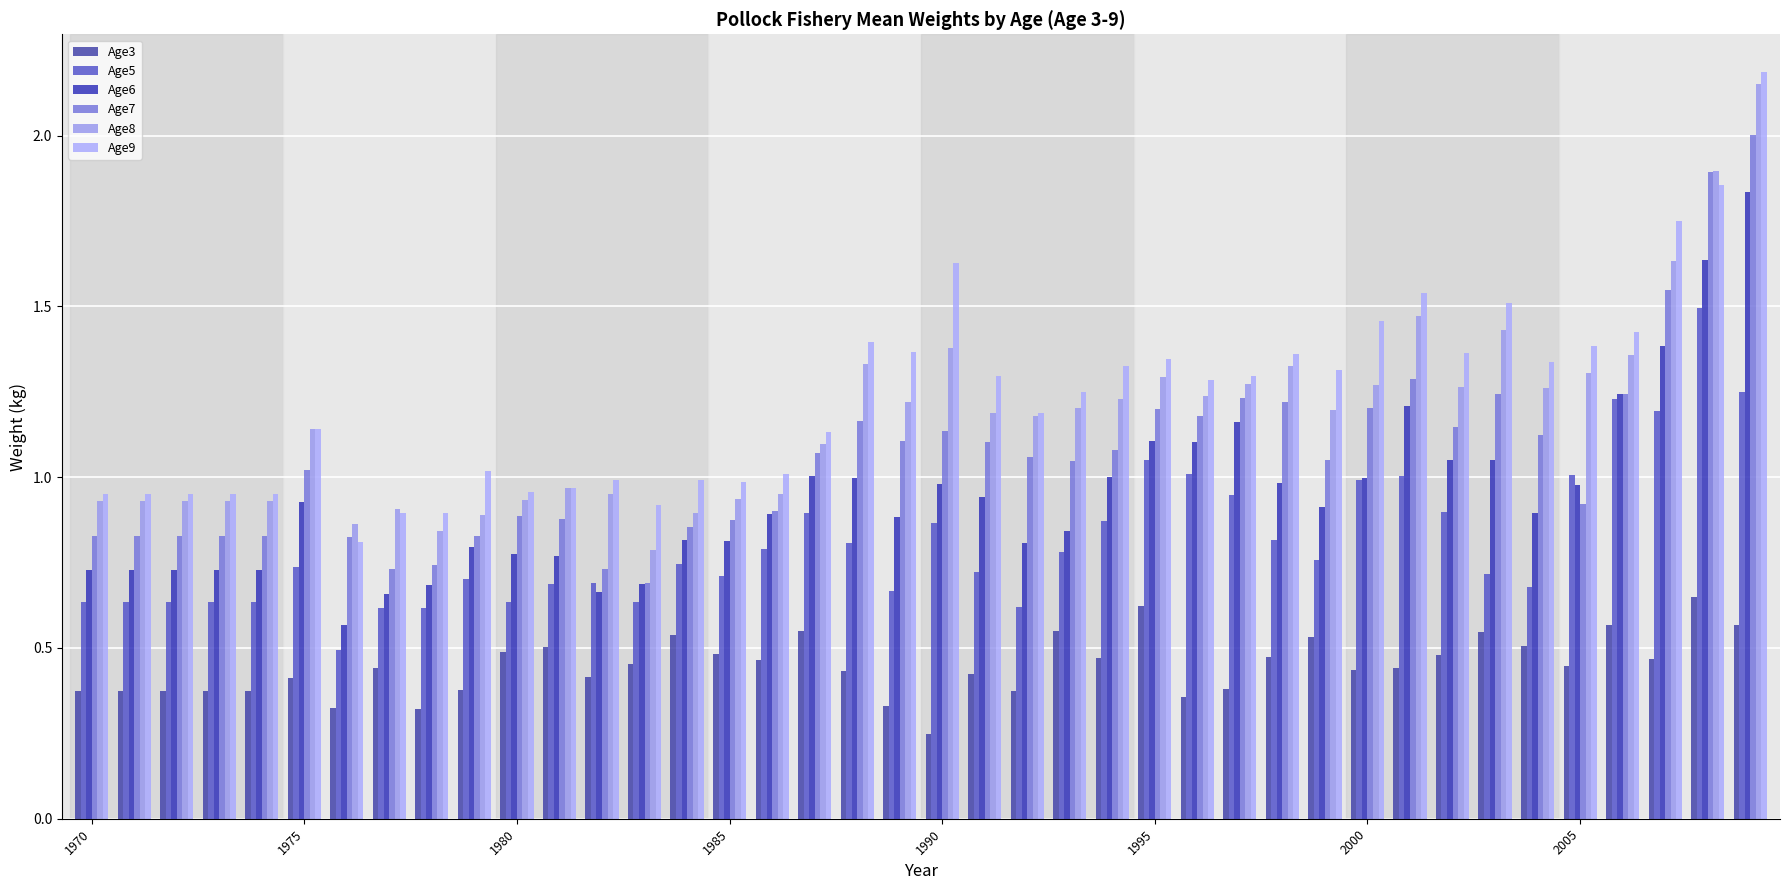

Reading left to right, list all the values displayed in this chart.

Age3: 0.4	0.4	0.4	0.4	0.4	0.4	0.3	0.4	0.3	0.4	0.5	0.5	0.4	0.5	0.5	0.5	0.5	0.5	0.4	0.3	0.2	0.4	0.4	0.6	0.5	0.6	0.4	0.4	0.5	0.5	0.4	0.4	0.5	0.5	0.5	0.4	0.6	0.5	0.6	0.6
Age5: 0.6	0.6	0.6	0.6	0.6	0.7	0.5	0.6	0.6	0.7	0.6	0.7	0.7	0.6	0.7	0.7	0.8	0.9	0.8	0.7	0.9	0.7	0.6	0.8	0.9	1.1	1.0	0.9	0.8	0.8	1.0	1.0	0.9	0.7	0.7	1.0	1.2	1.2	1.5	1.2
Age6: 0.7	0.7	0.7	0.7	0.7	0.9	0.6	0.7	0.7	0.8	0.8	0.8	0.7	0.7	0.8	0.8	0.9	1.0	1.0	0.9	1.0	0.9	0.8	0.8	1.0	1.1	1.1	1.2	1.0	0.9	1.0	1.2	1.1	1.0	0.9	1.0	1.2	1.4	1.6	1.8
Age7: 0.8	0.8	0.8	0.8	0.8	1.0	0.8	0.7	0.7	0.8	0.9	0.9	0.7	0.7	0.9	0.9	0.9	1.1	1.2	1.1	1.1	1.1	1.1	1.0	1.1	1.2	1.2	1.2	1.2	1.0	1.2	1.3	1.1	1.2	1.1	0.9	1.2	1.5	1.9	2.0
Age8: 0.9	0.9	0.9	0.9	0.9	1.1	0.9	0.9	0.8	0.9	0.9	1.0	1.0	0.8	0.9	0.9	1.0	1.1	1.3	1.2	1.4	1.2	1.2	1.2	1.2	1.3	1.2	1.3	1.3	1.2	1.3	1.5	1.3	1.4	1.3	1.3	1.4	1.6	1.9	2.2
Age9: 1.0	1.0	1.0	1.0	1.0	1.1	0.8	0.9	0.9	1.0	1.0	1.0	1.0	0.9	1.0	1.0	1.0	1.1	1.4	1.4	1.6	1.3	1.2	1.2	1.3	1.3	1.3	1.3	1.4	1.3	1.5	1.5	1.4	1.5	1.3	1.4	1.4	1.7	1.9	2.2